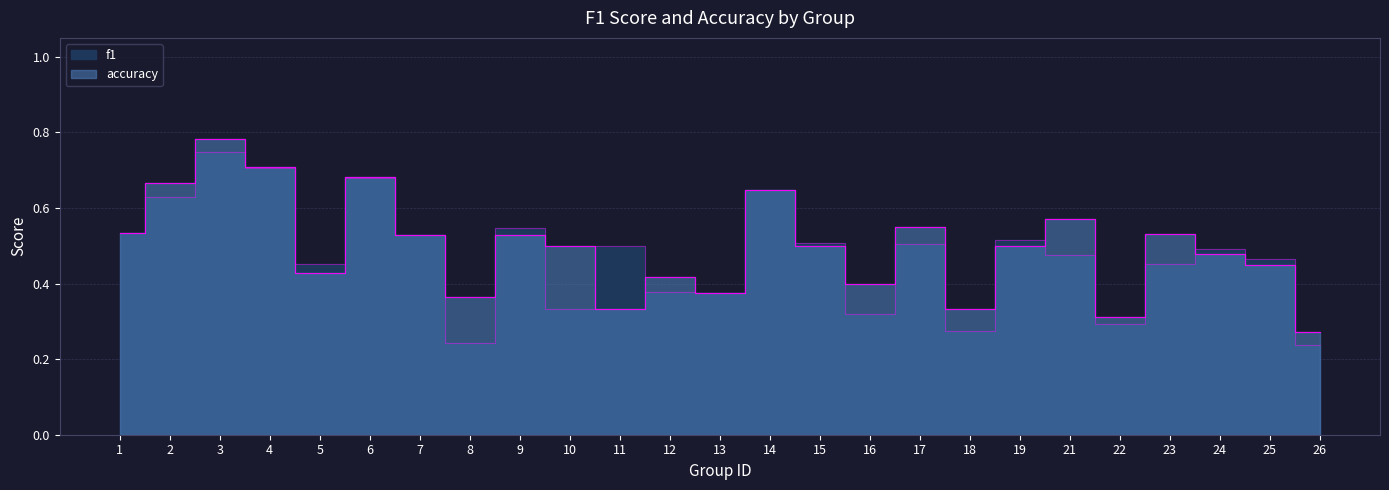

What is the value of the accuracy point at the 19th from the left?

0.5